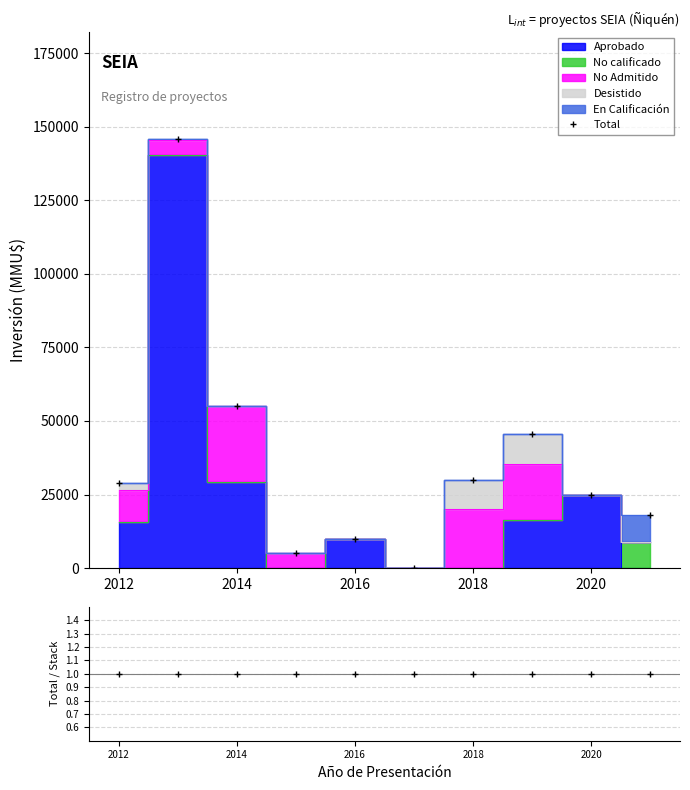

What is the highest value of the Total series?

145650